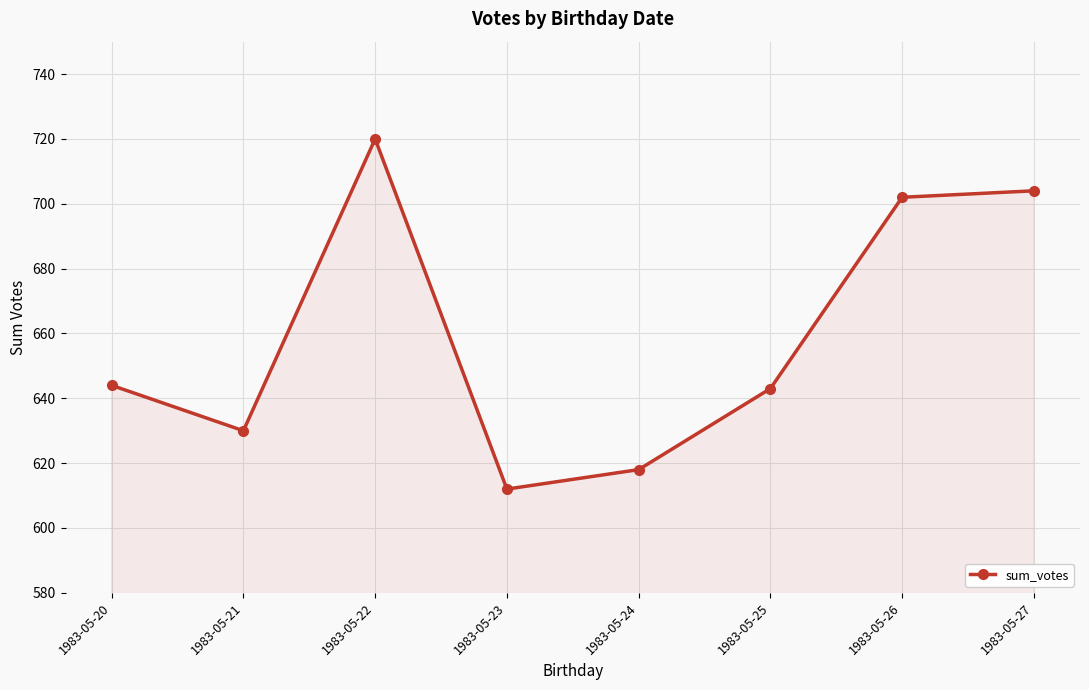

Does the chart display data point markers on the line(s)?

Yes